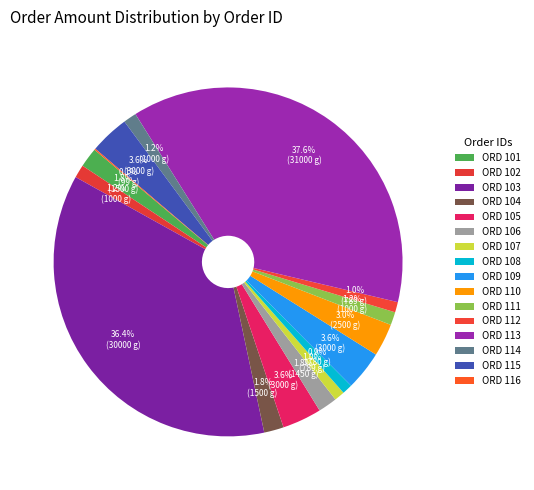

Which category has the biggest portion of the pie?

113